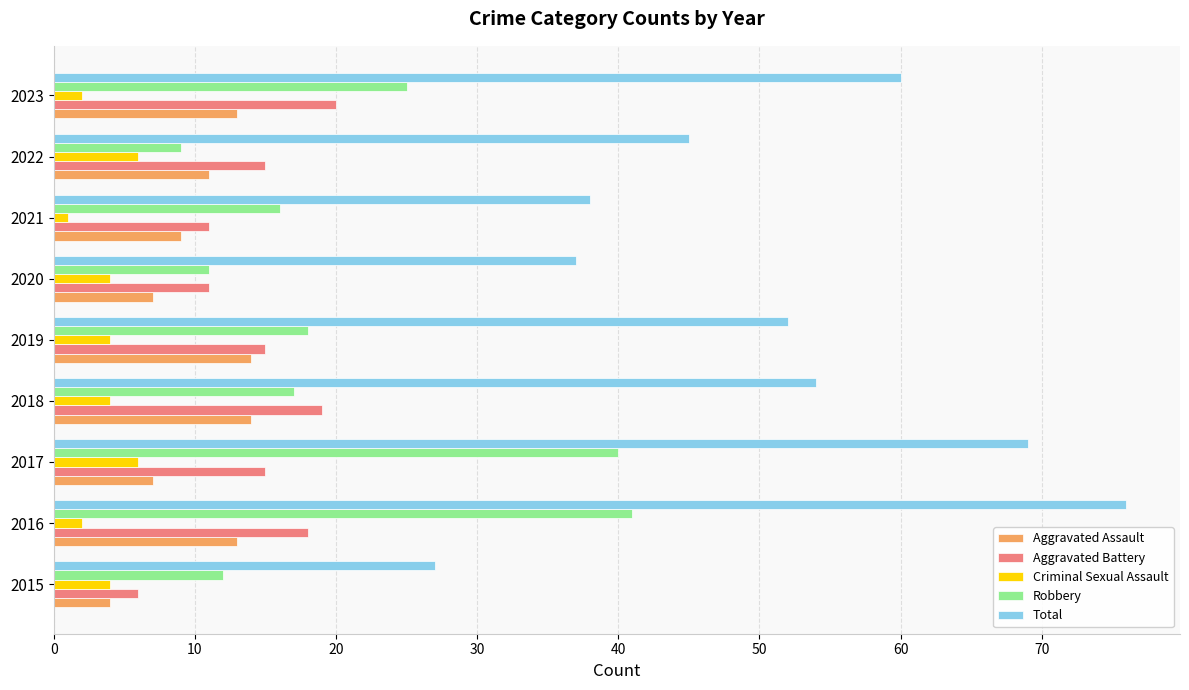

What is the maximum value for Aggravated Battery?

20